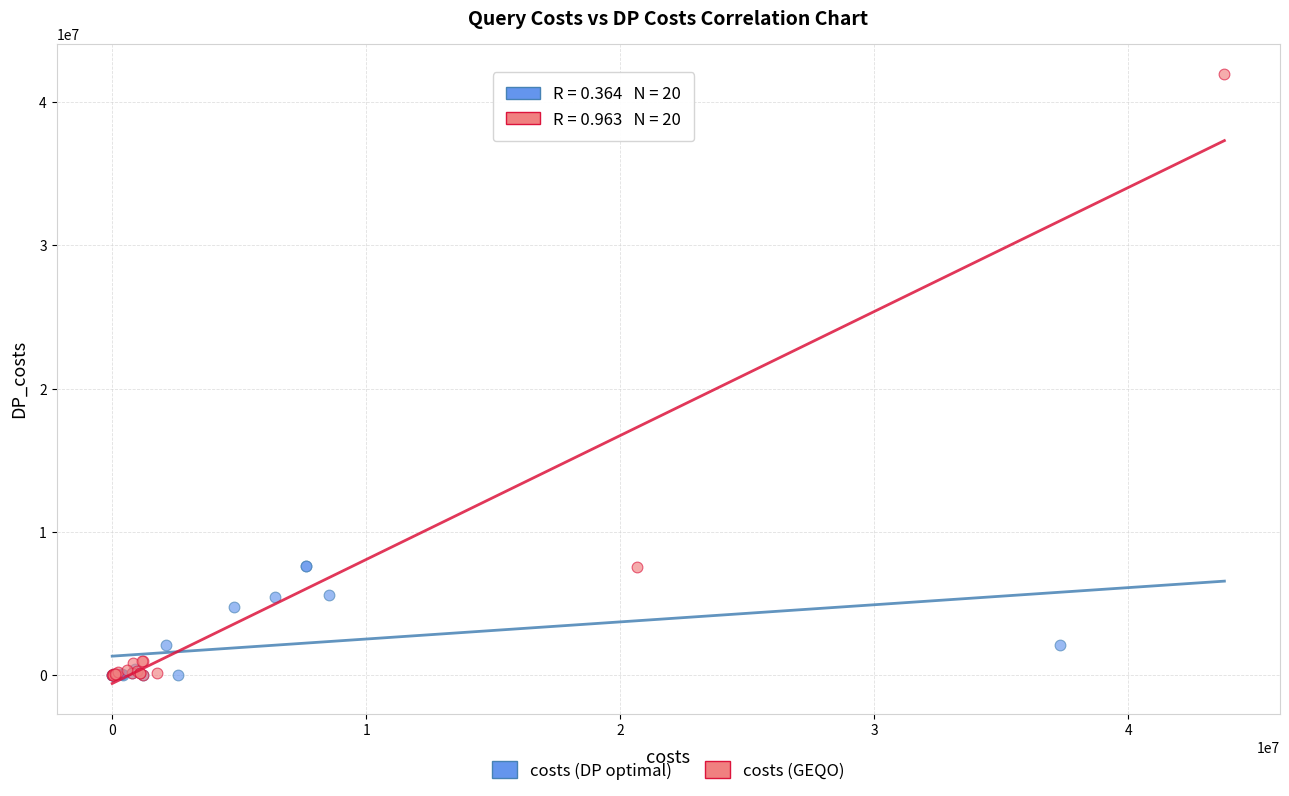

Which series reaches the maximum Y coordinate?

costs (GEQO)